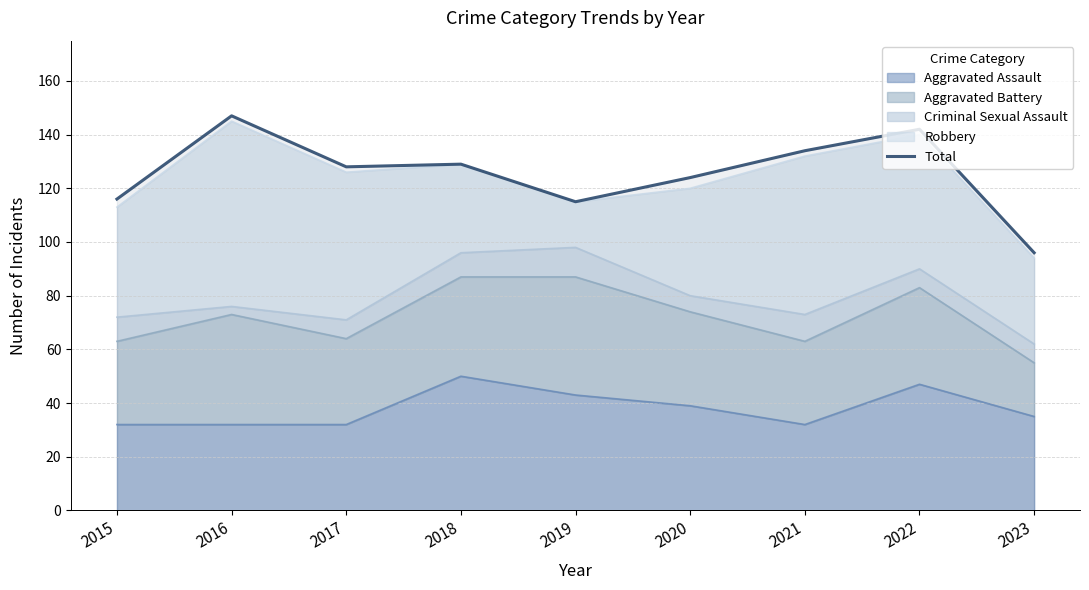

The chart shows a value of 134 at 2021. True or false?

True